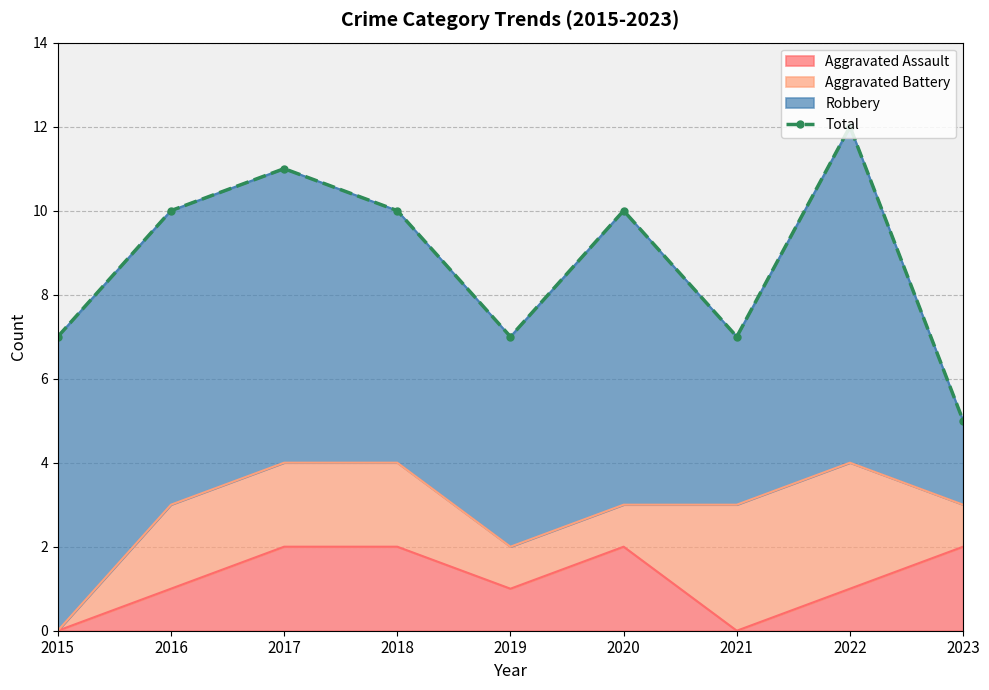

What is the value of the 8th point from the left?

12